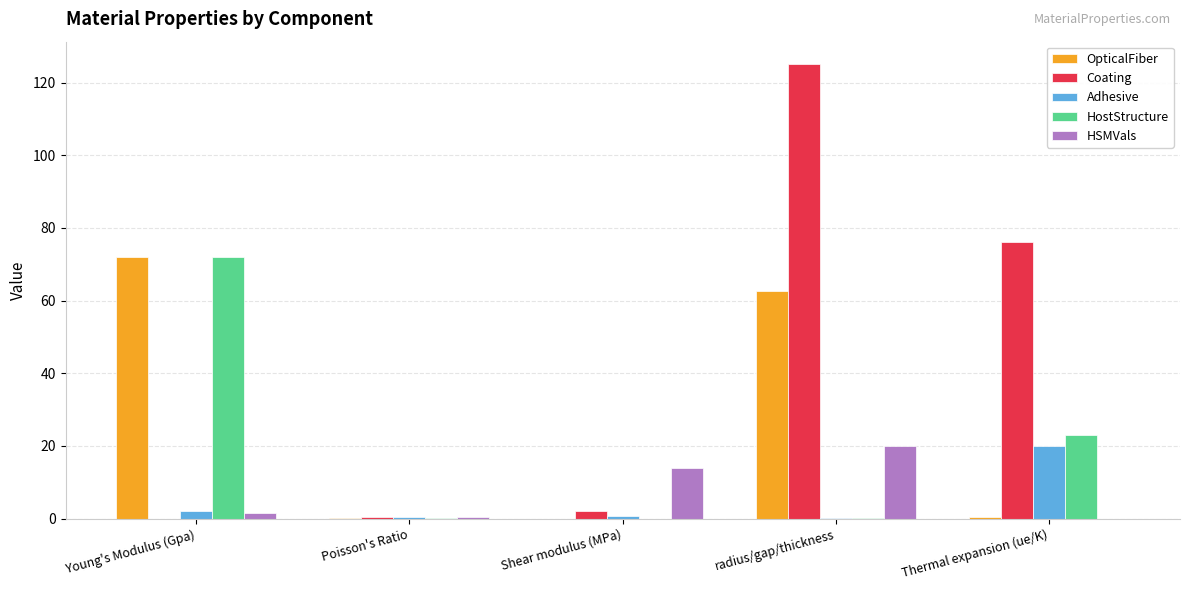

Which label corresponds to the largest value in the chart?

radius/gap/thickness